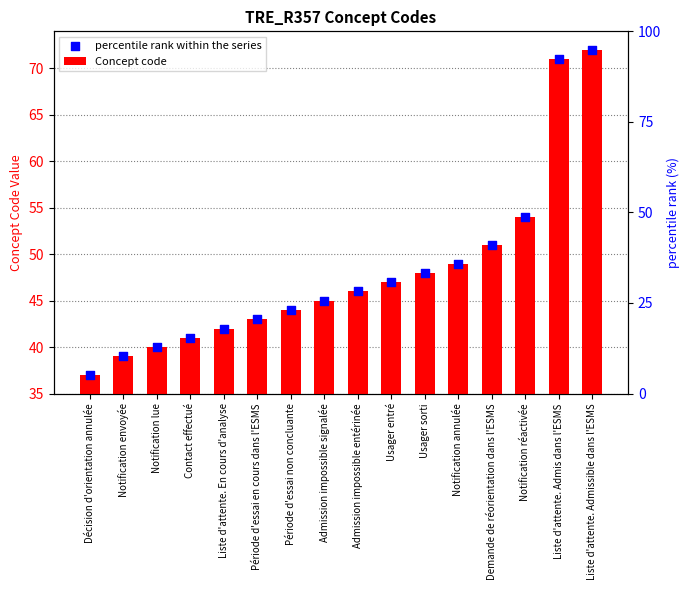

At how many categories does at least one series exceed 61?

2